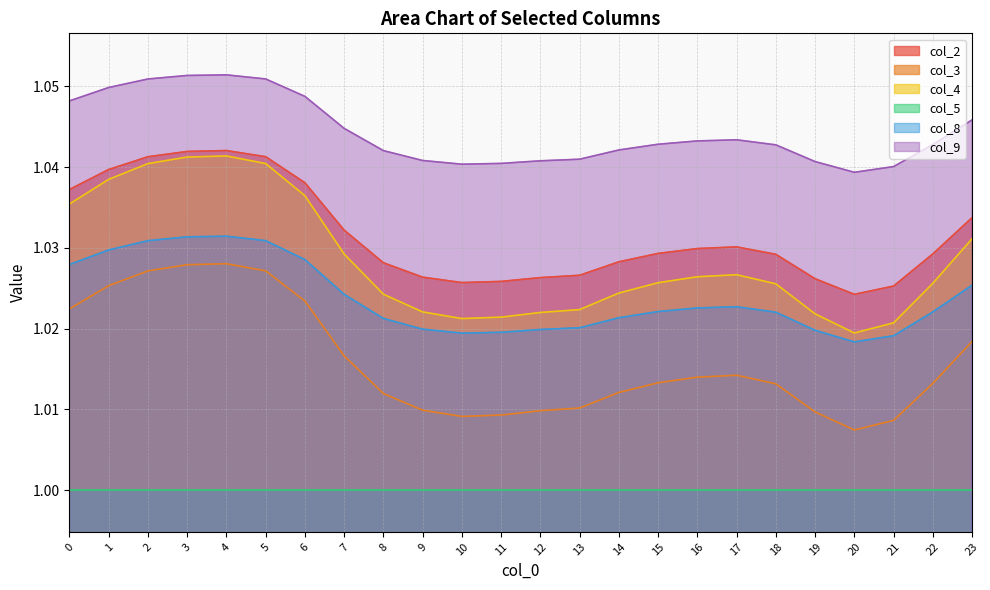

The value of col_8 at 18 is 1.0. True or false?

True